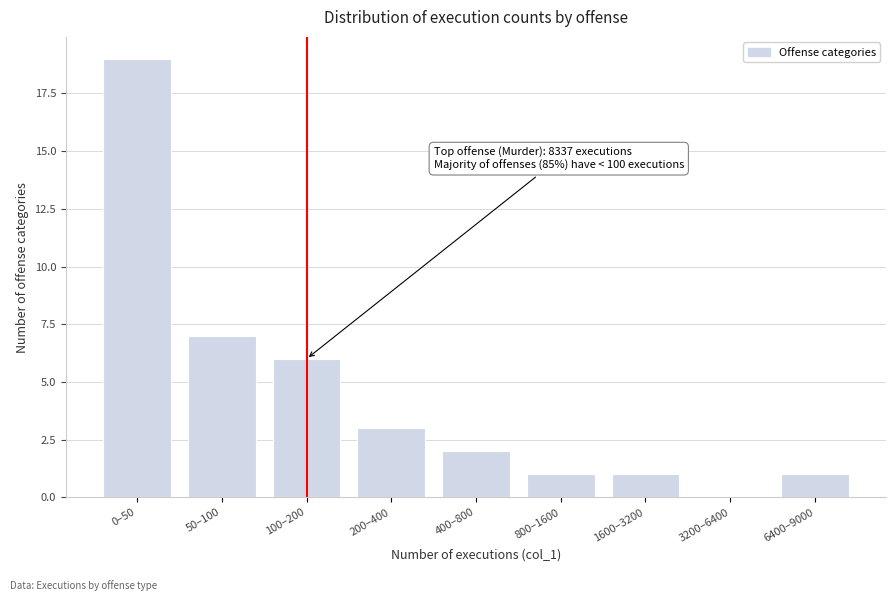

Reading left to right, what are all the values shown in this chart?

0–50=19	50–100=7	100–200=6	200–400=3	400–800=2	800–1600=1	1600–3200=1	3200–6400=0	6400–9000=1